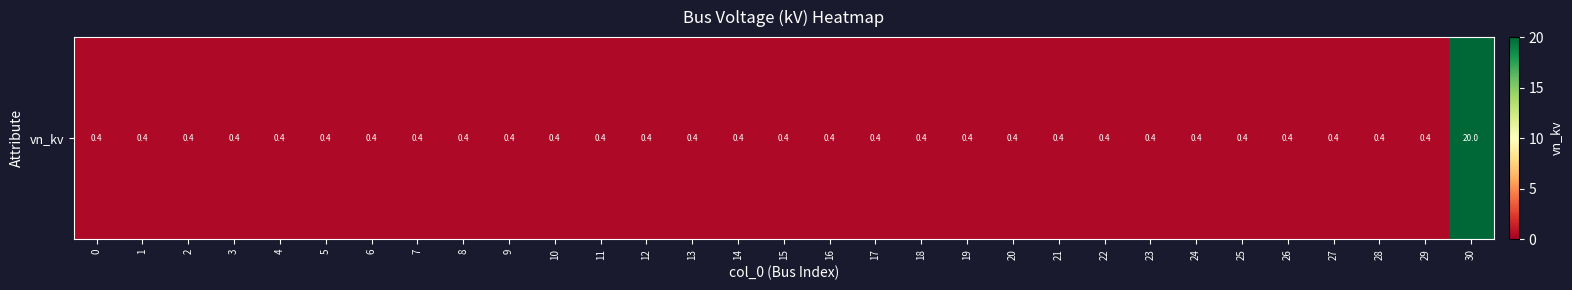

Is it true that the value at 24 is 0.2?

False